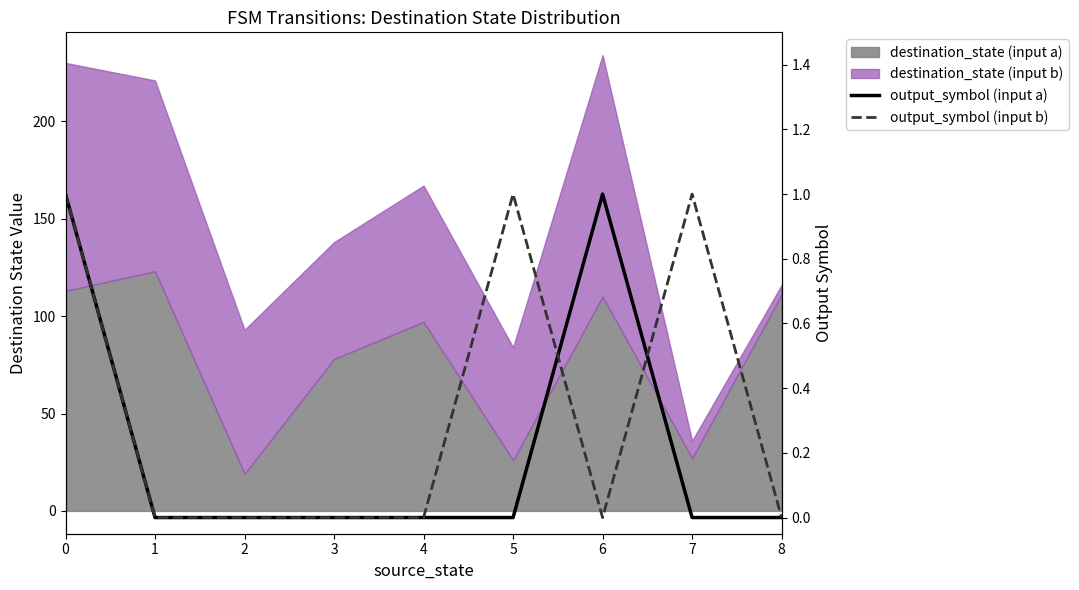

At which label is output_symbol (input b) closest to 0?

1